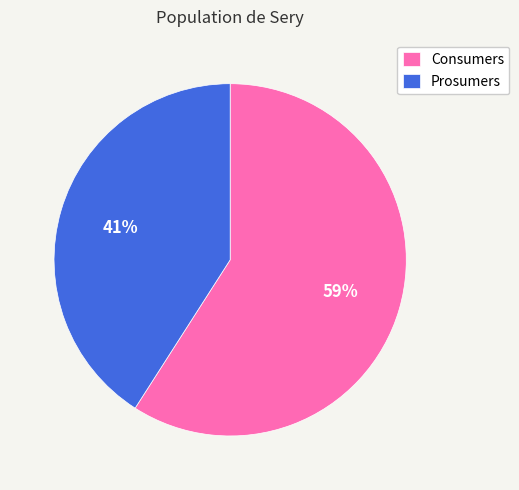

To the nearest percent, what is the difference between the Consumers and Prosumers slice percentages?

18%